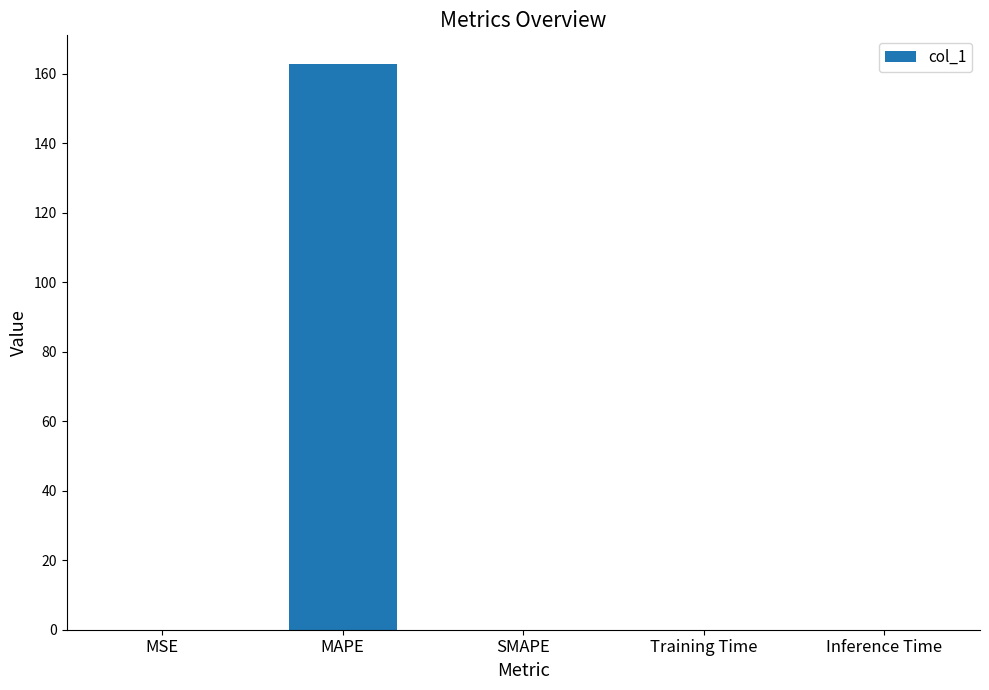

Which has a higher value, MAPE or Inference Time?

MAPE